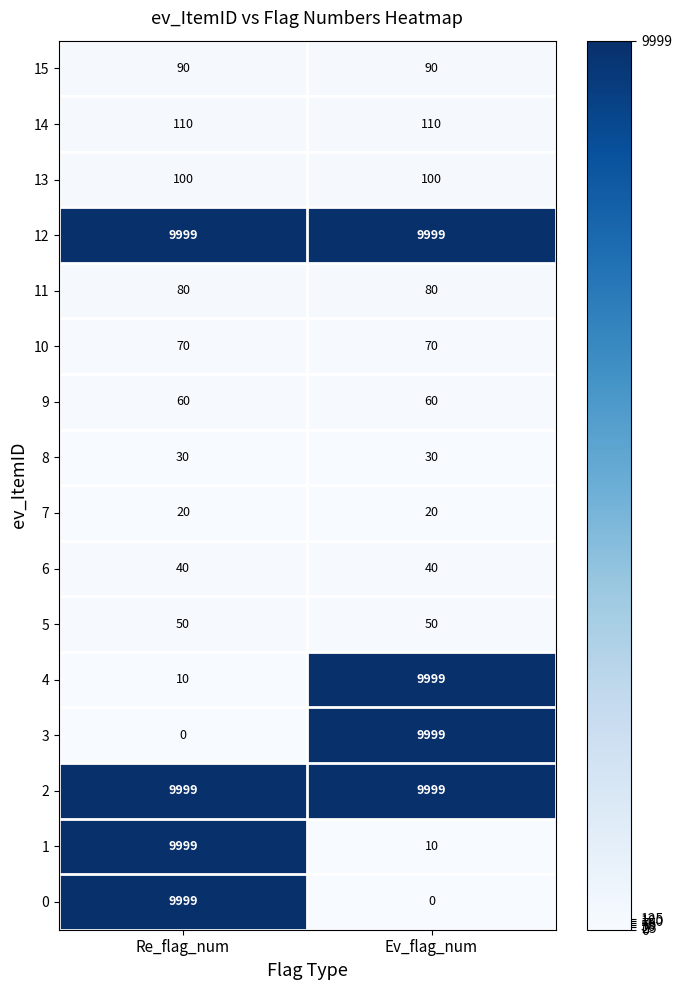

True or false: 1 has a value of 9999 at Re_flag_num.

True